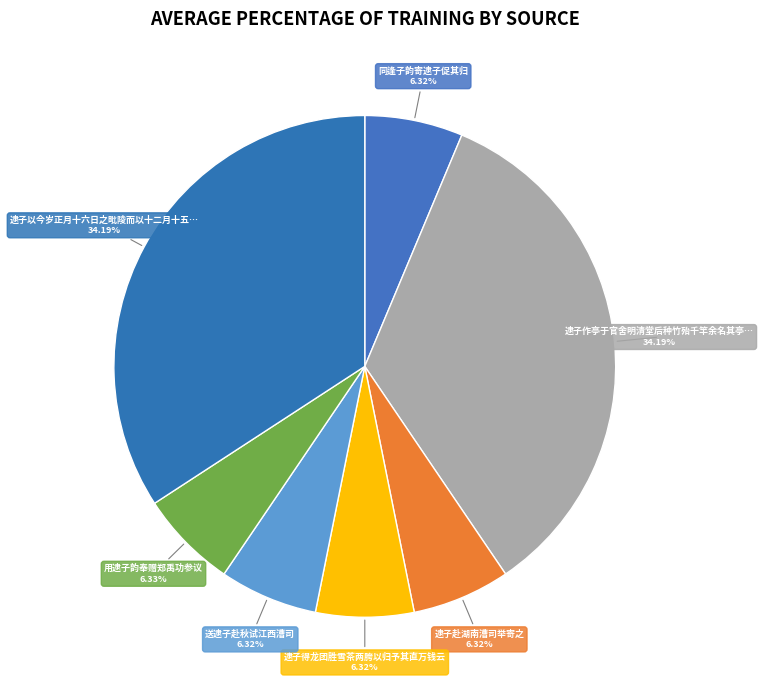

How many slices are in this pie chart?

7